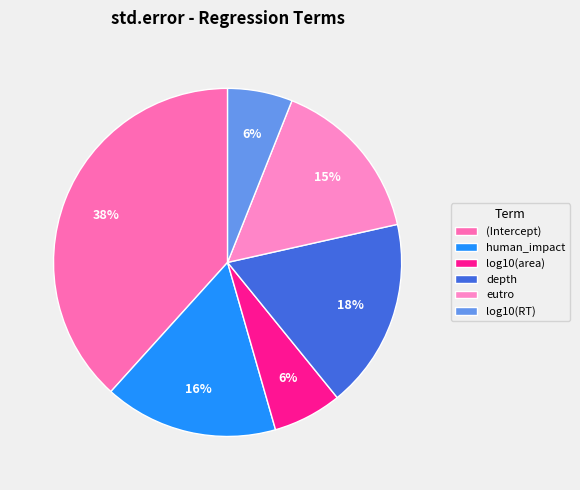

To the nearest percent, what is the difference between the largest and smallest slice percentages?

32%